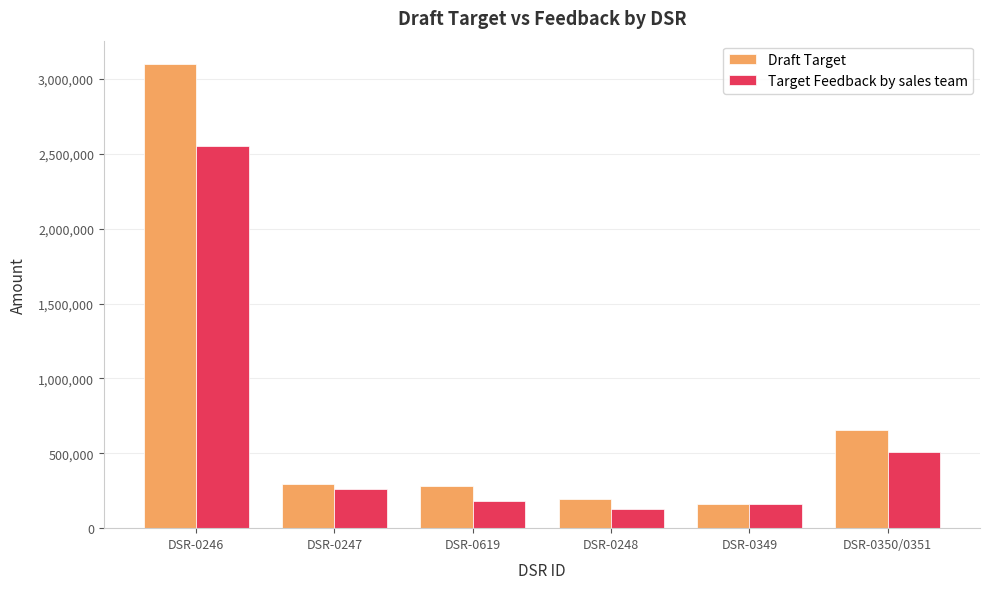

Rank the series by their average value, from lowest to highest.

Target Feedback by sales team, Draft Target